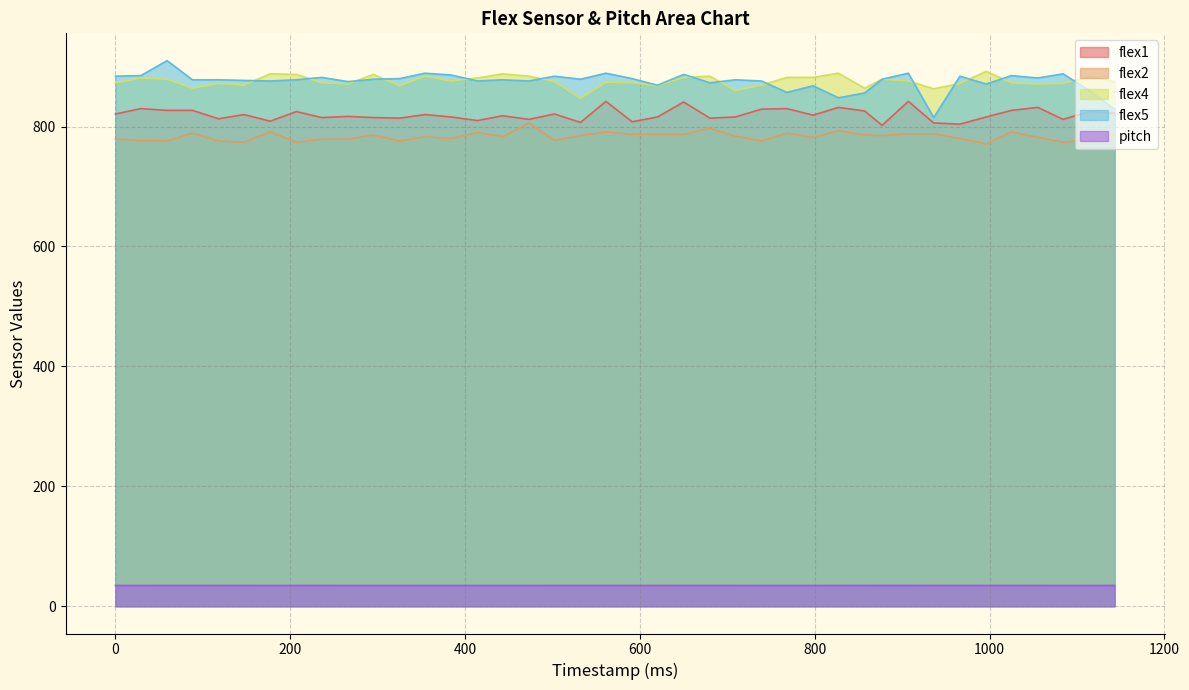

True or false: pitch has a value of 47.6 at 996.

False